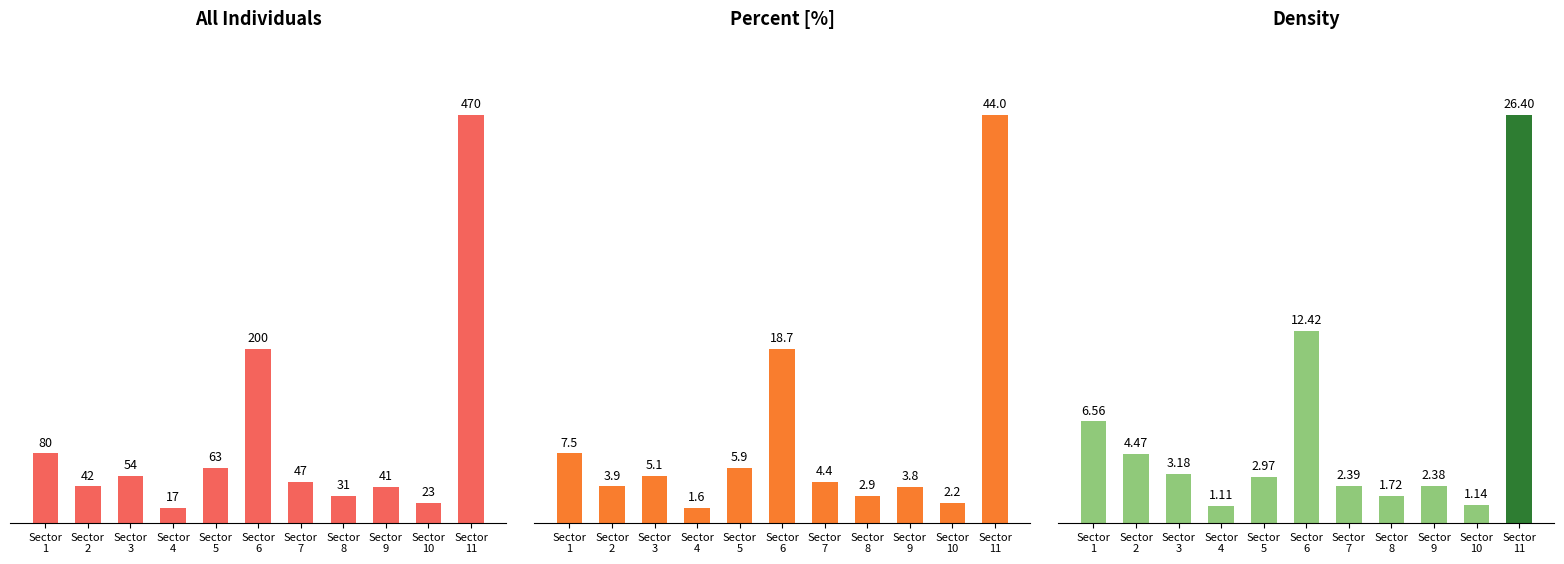

Is the value of All at Sector
5 greater than the value of Percent at Sector
5?

Yes